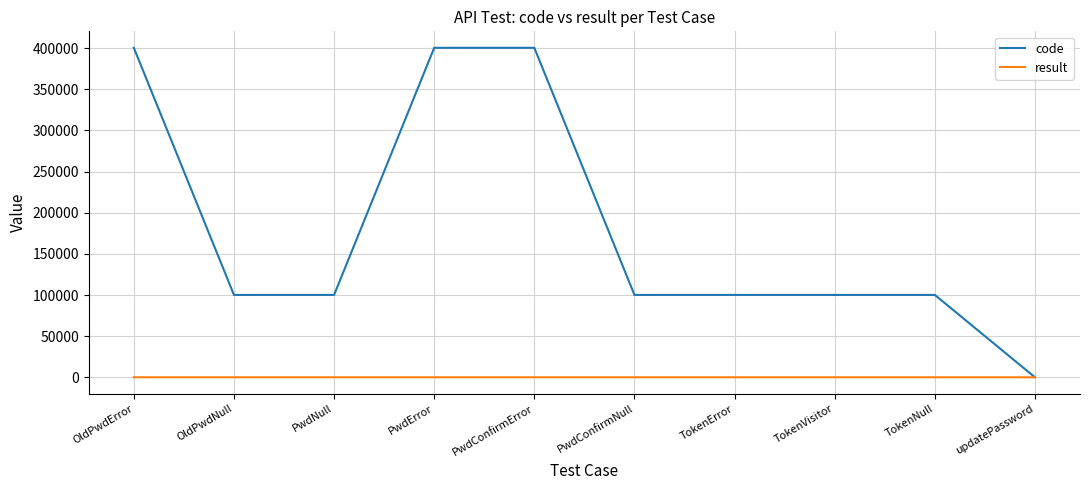

What is the average value of the code series?

180213